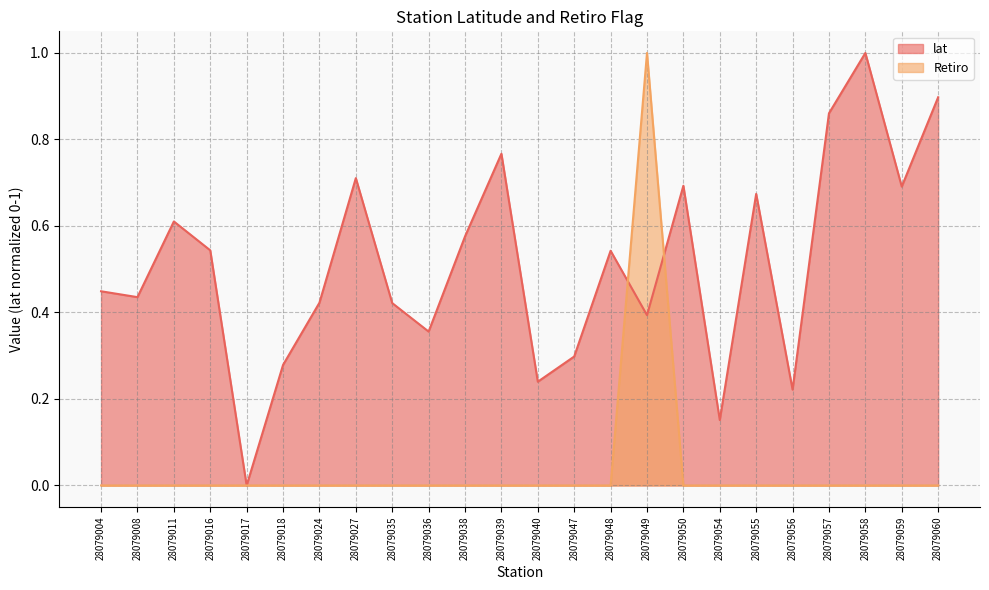

Which series has the widest spread of values?

lat